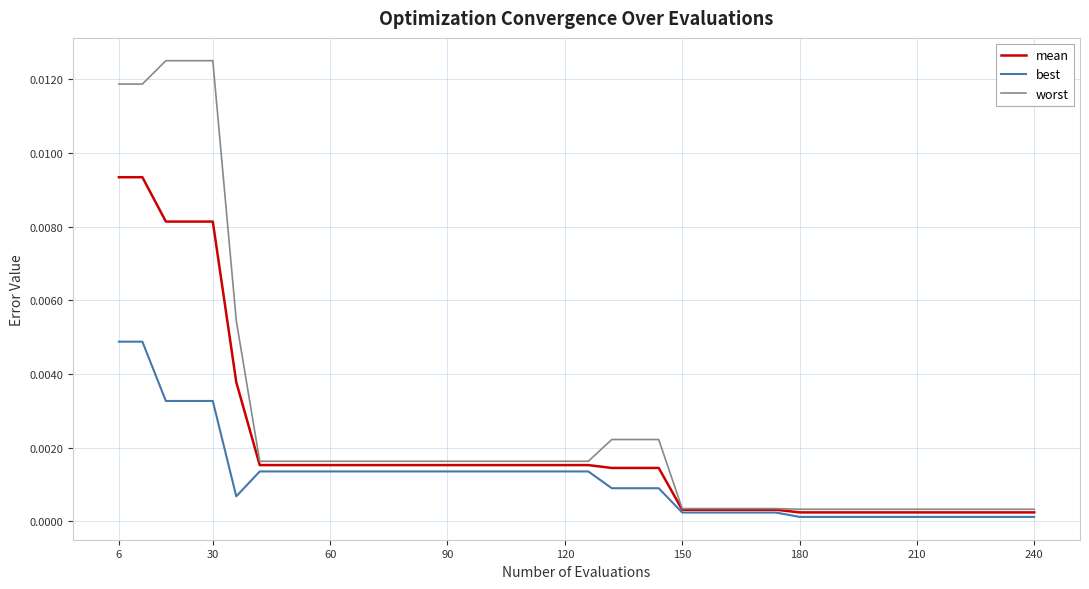

Which series has the largest total across all categories?

worst